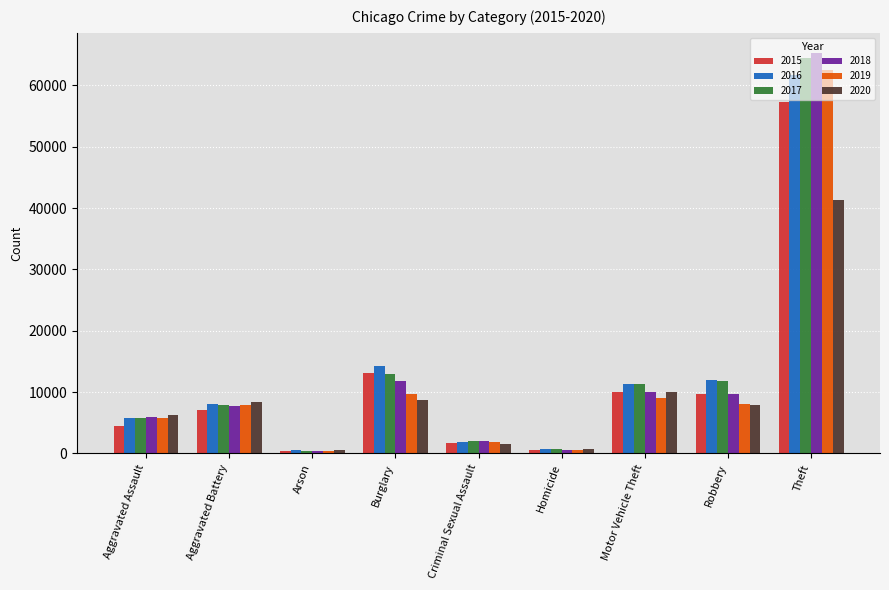

How many values in the 2019 series are below 7858?

4